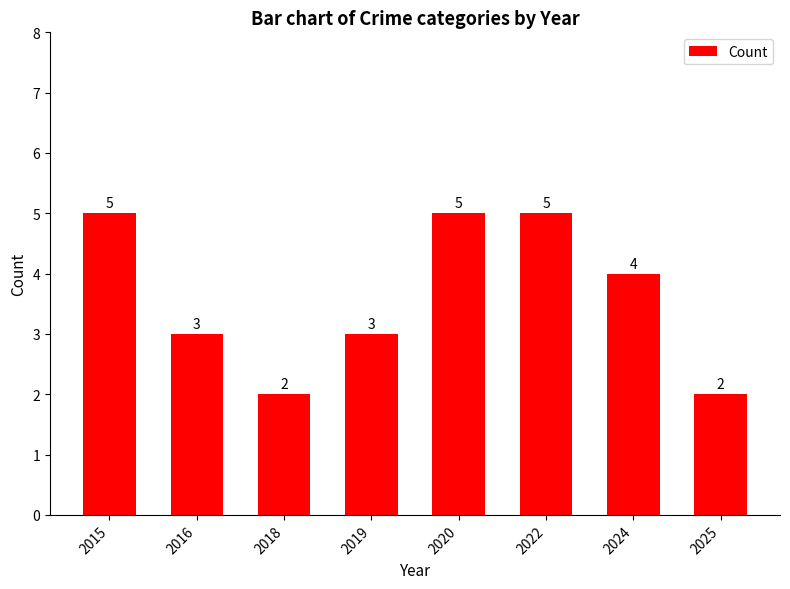

The value at 2020 is 7. True or false?

False